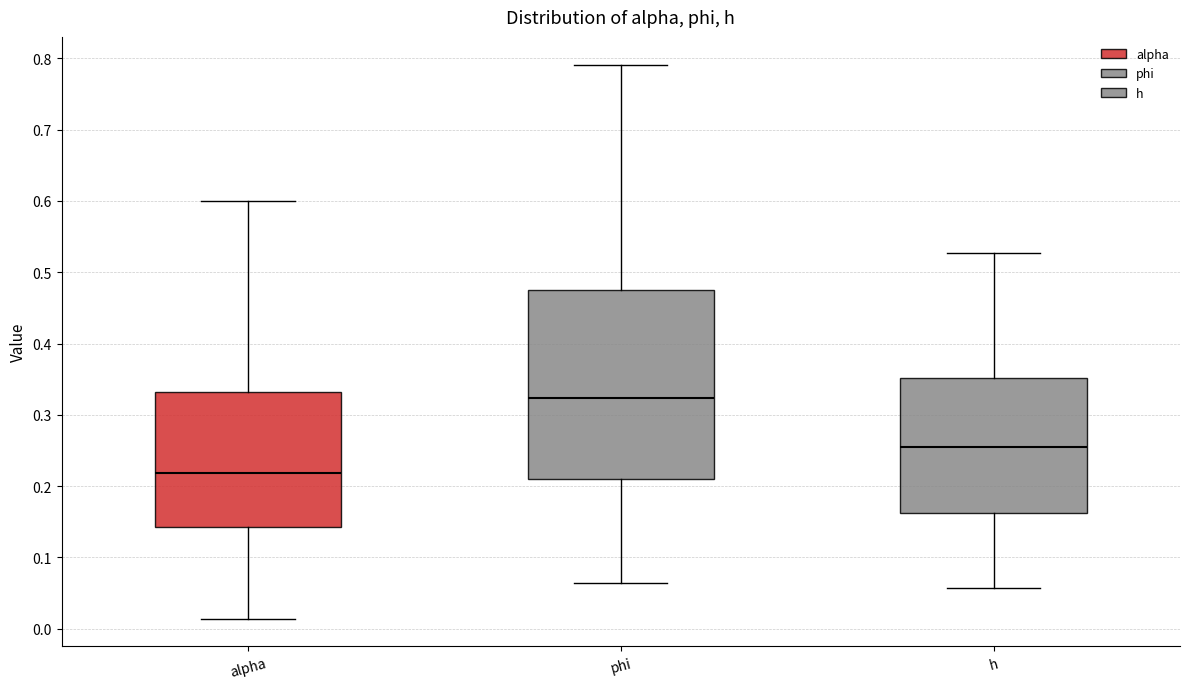

Reading left to right, transcribe this box plot: for each box, give where its median line is, the range the box spans, and where its two whiskers end, as read against the y-axis. The values are not printed on the chart, so give them approximately, as read against the axis.

alpha: median 0.22, box 0.14 to 0.33, whiskers 0.01 to 0.60
phi: median 0.32, box 0.21 to 0.47, whiskers 0.06 to 0.79
h: median 0.25, box 0.16 to 0.35, whiskers 0.06 to 0.53